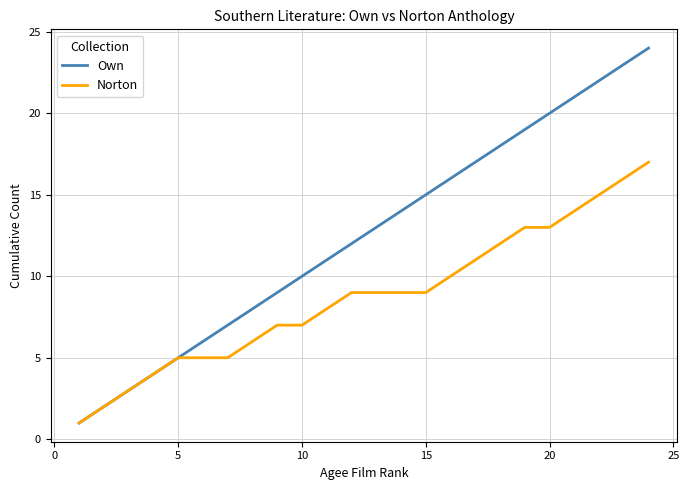

Which series has the widest spread of values?

Own